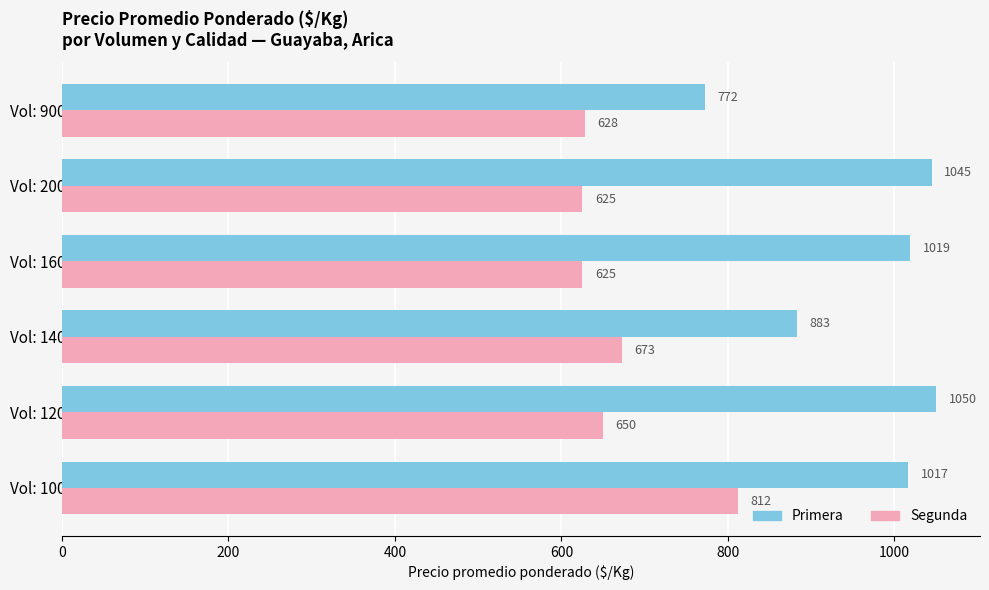

What are all the series names shown in the legend?

Primera, Segunda